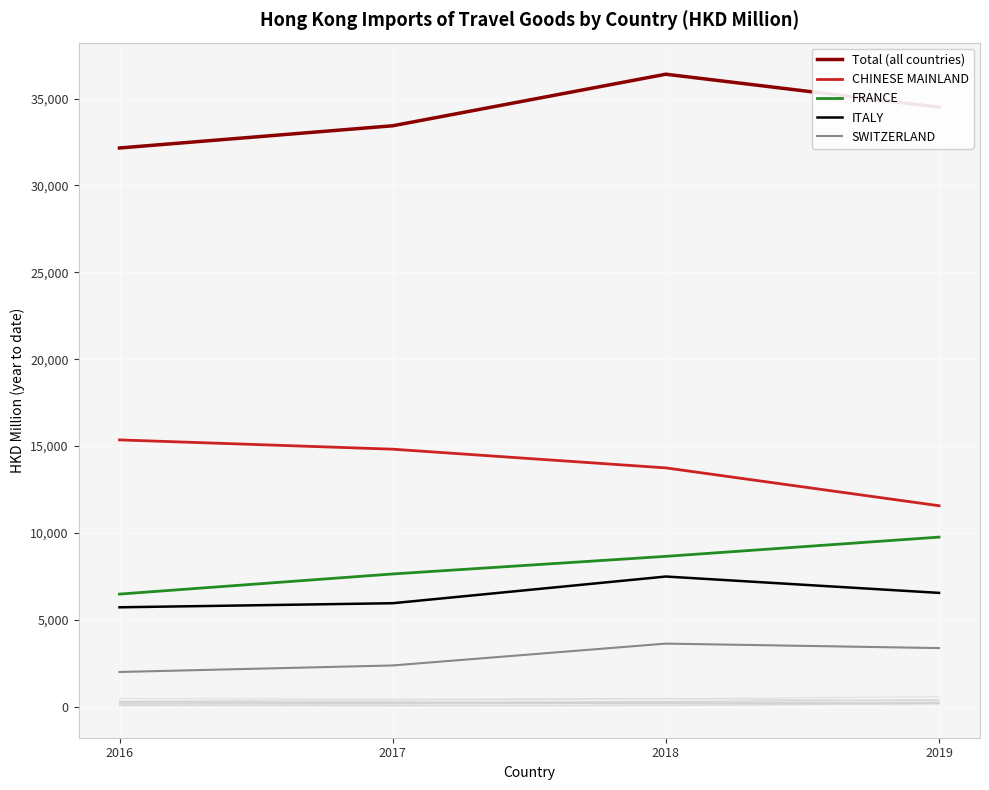

Which series has the widest spread of values?

Total (all countries)